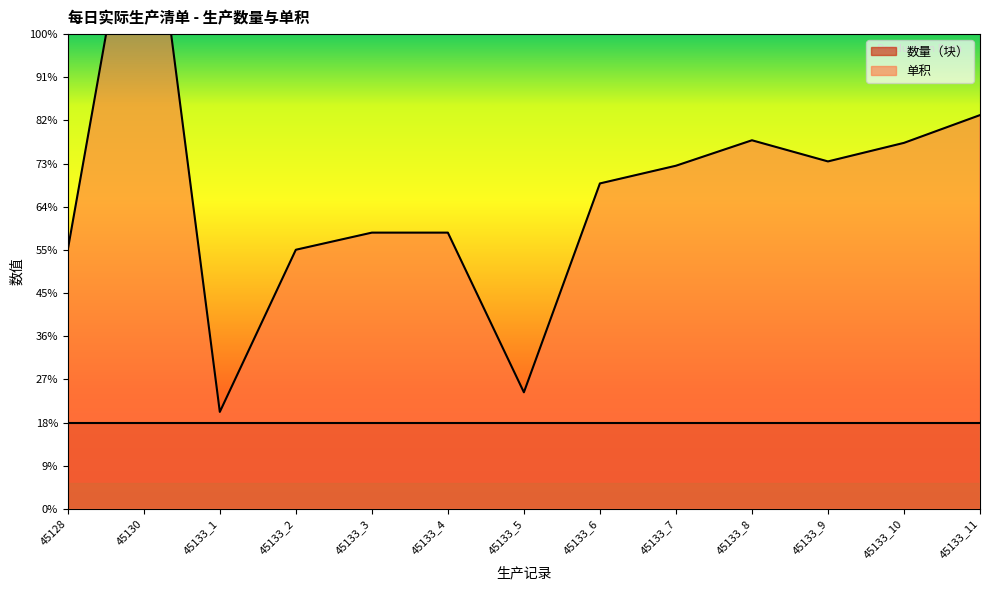

Count the number of values greater than 3.

11